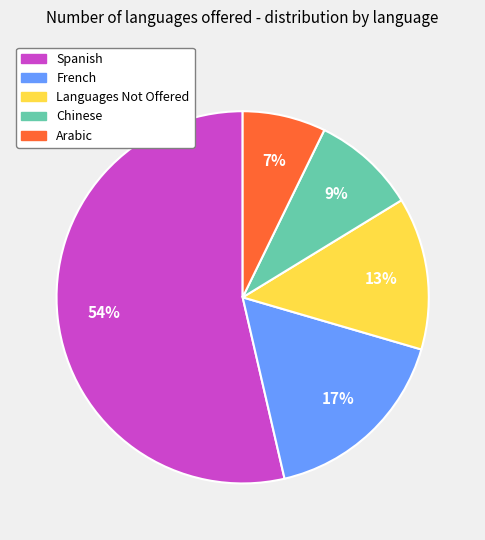

How many slices are in this pie chart?

5